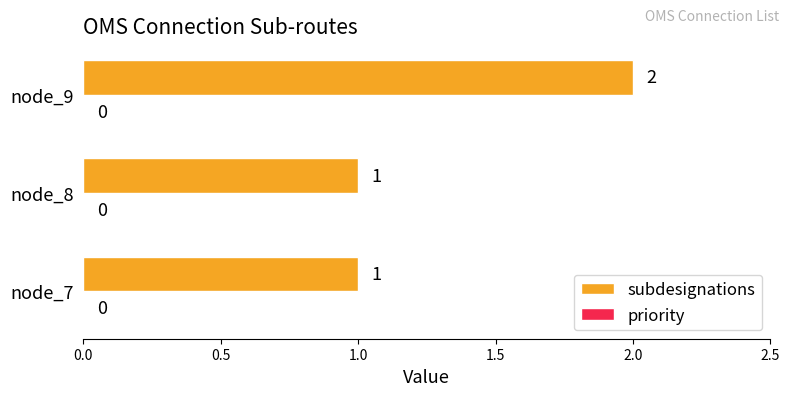

How many values are between 1 and 2?

3